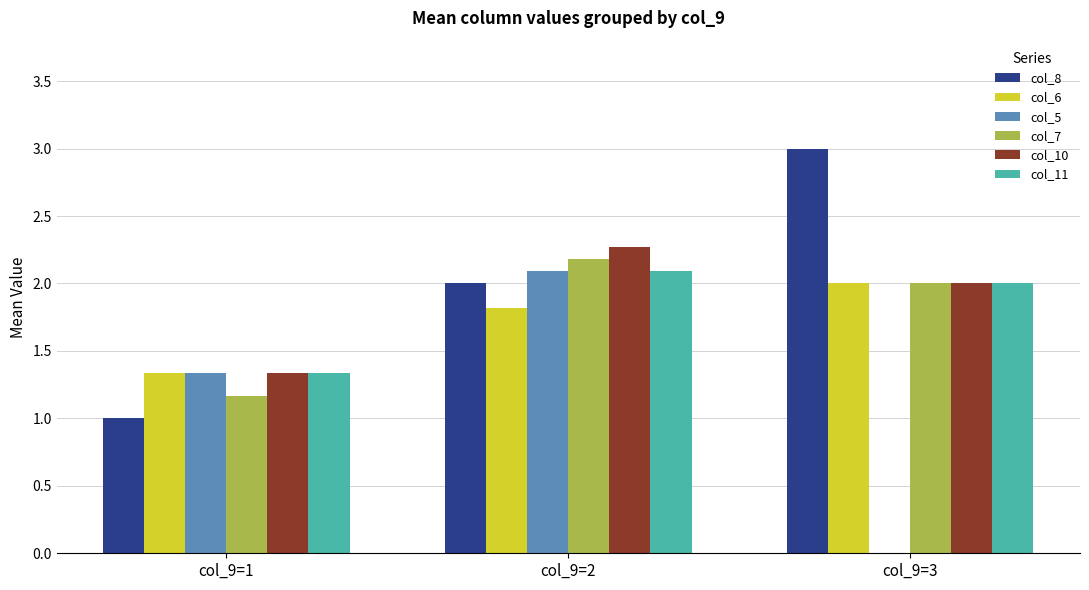

Is it true that col_11 equals 0.3 at col_9=1?

False